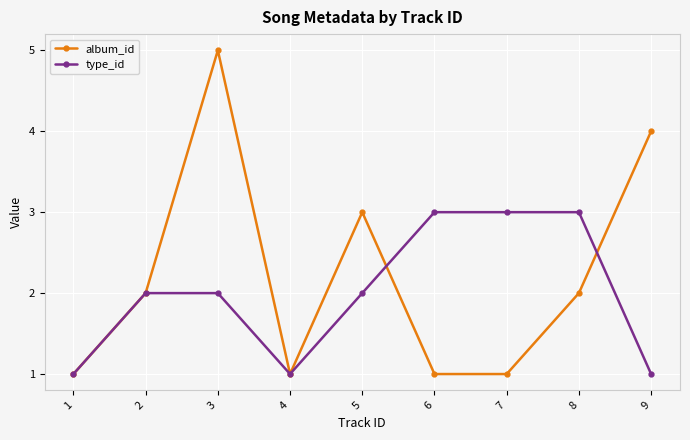

What is the value of the type_id point at the 7th from the left?

3